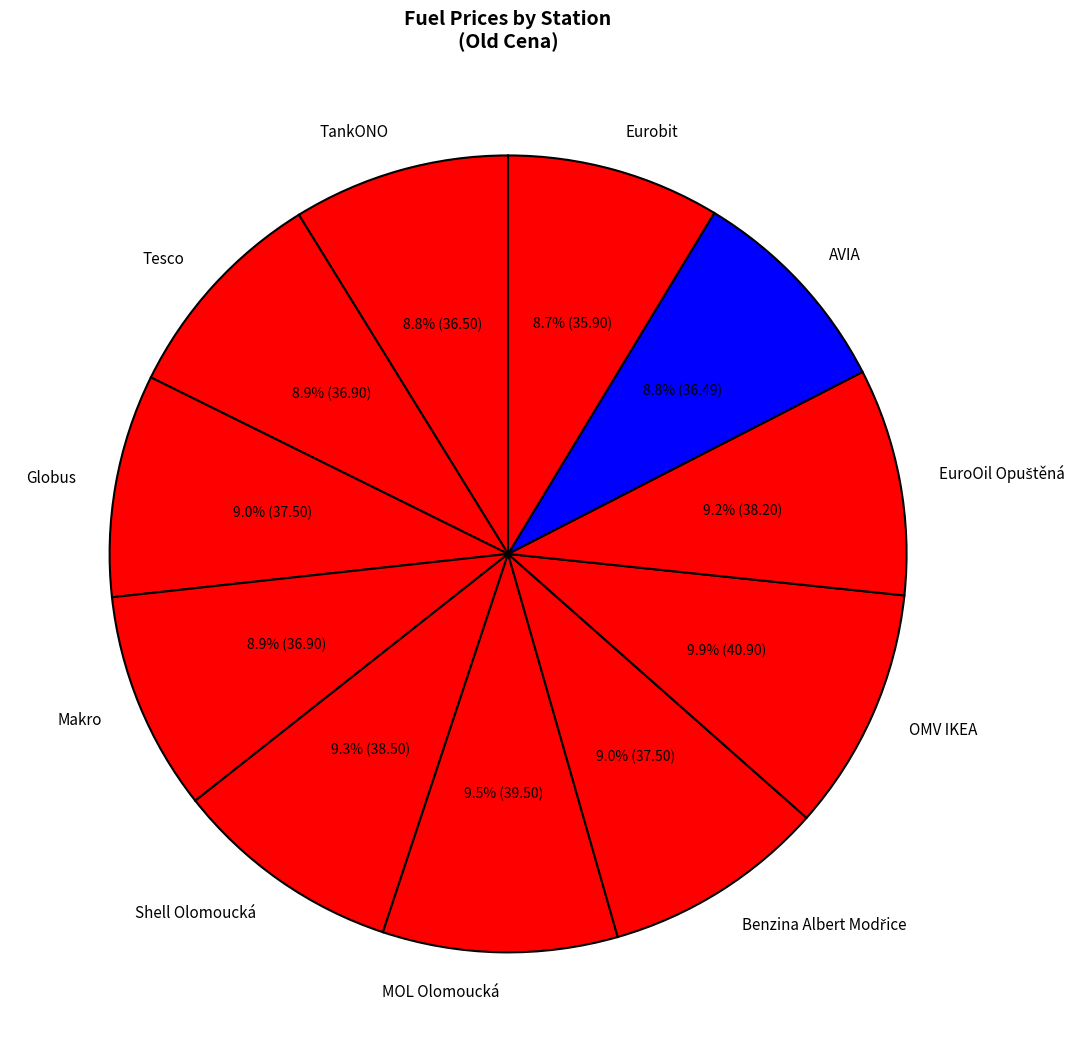

What percentage is NOT represented by Eurobit?

91.3%